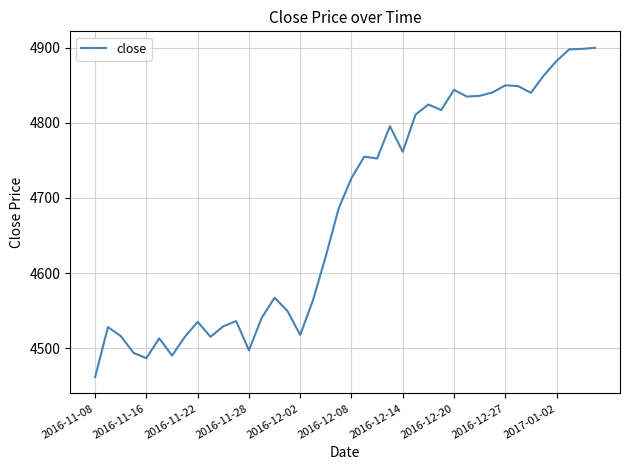

What is the difference between the maximum and minimum values?

438.5